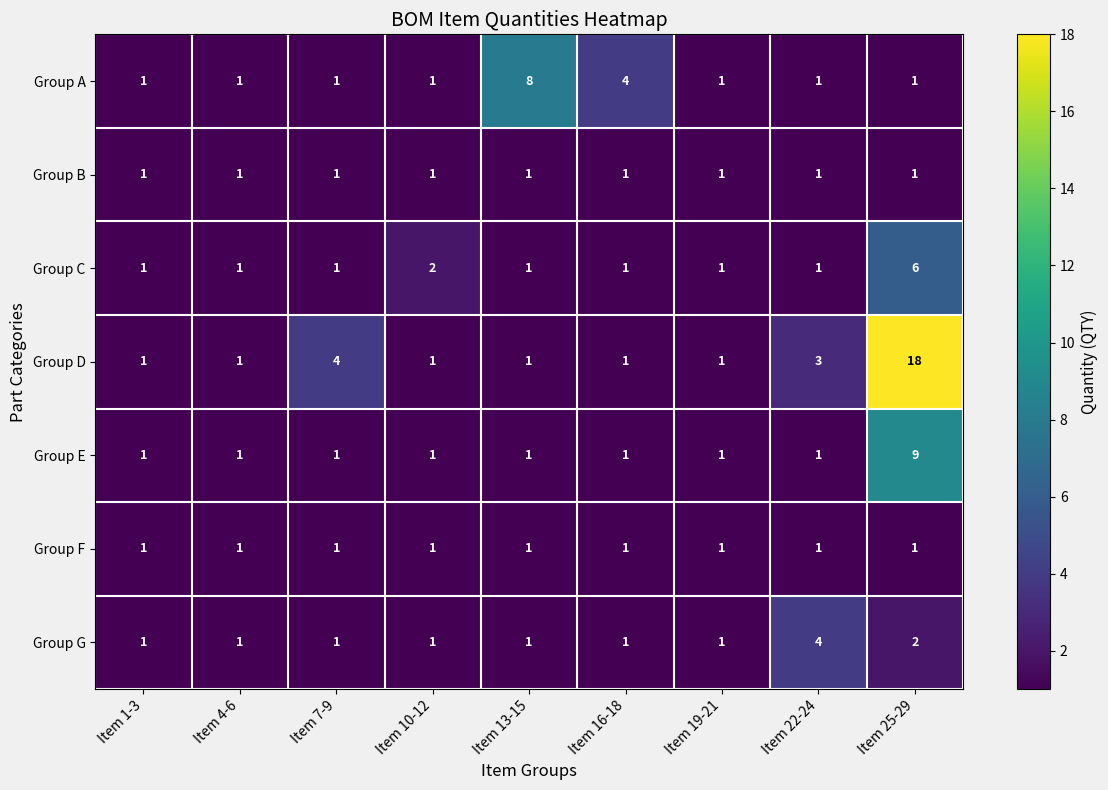

The value of Group E at Item 13-15 is 2. True or false?

False